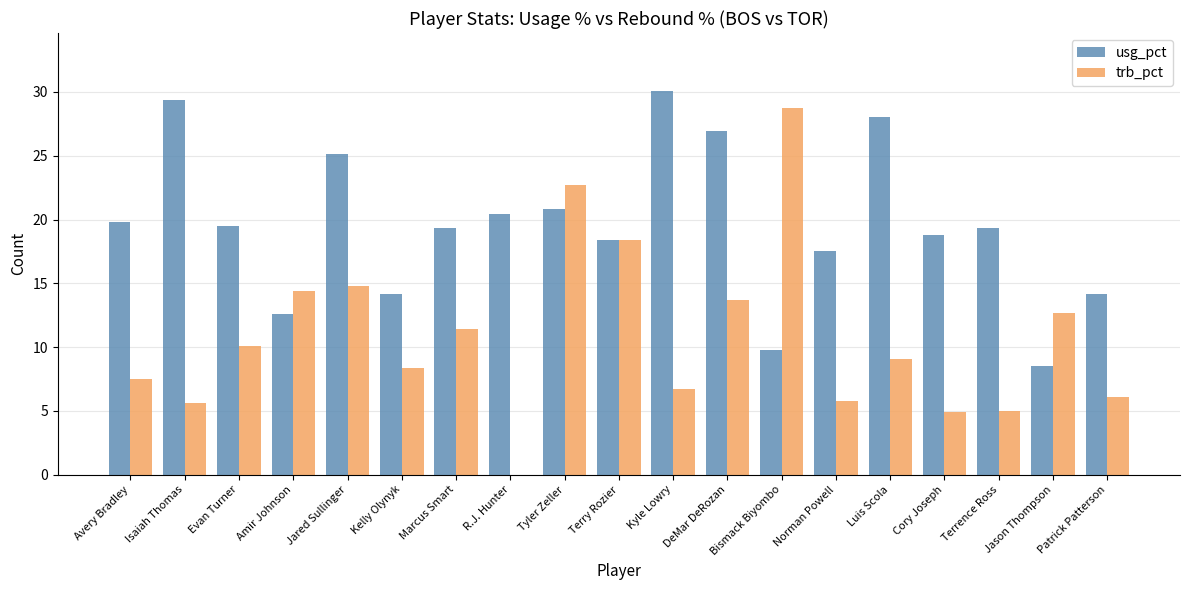

Does the chart contain stacked bars?

No